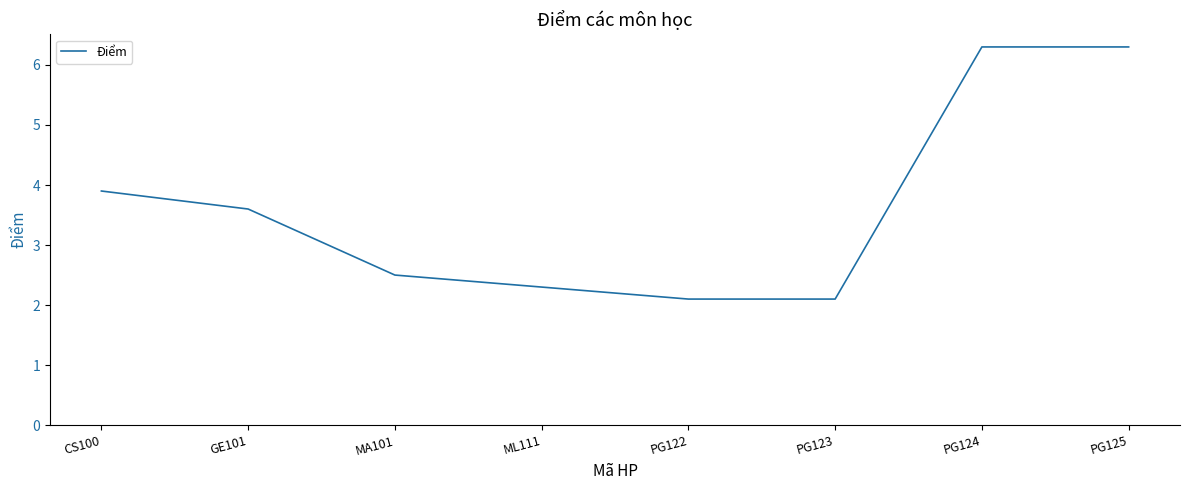

Is this an area chart (filled region under the line)?

No